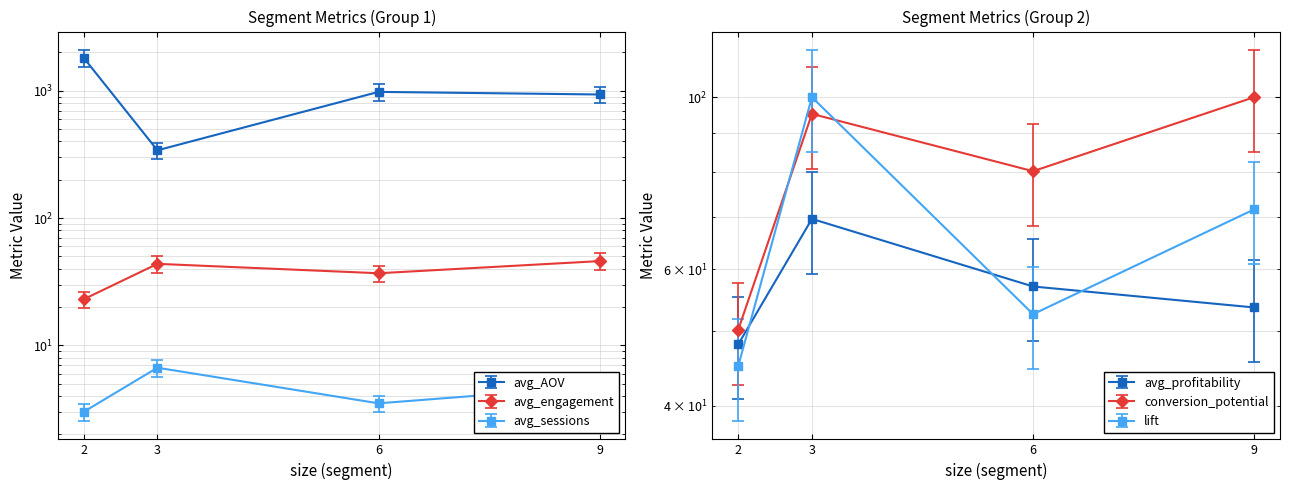

True or false: avg_AOV and avg_profitability intersect in this chart.

False